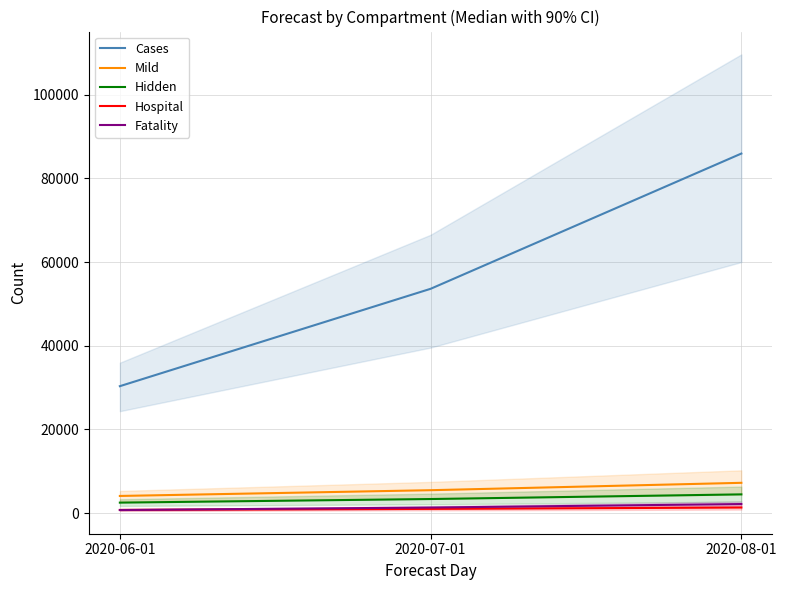

How many series are shown in this chart?

5